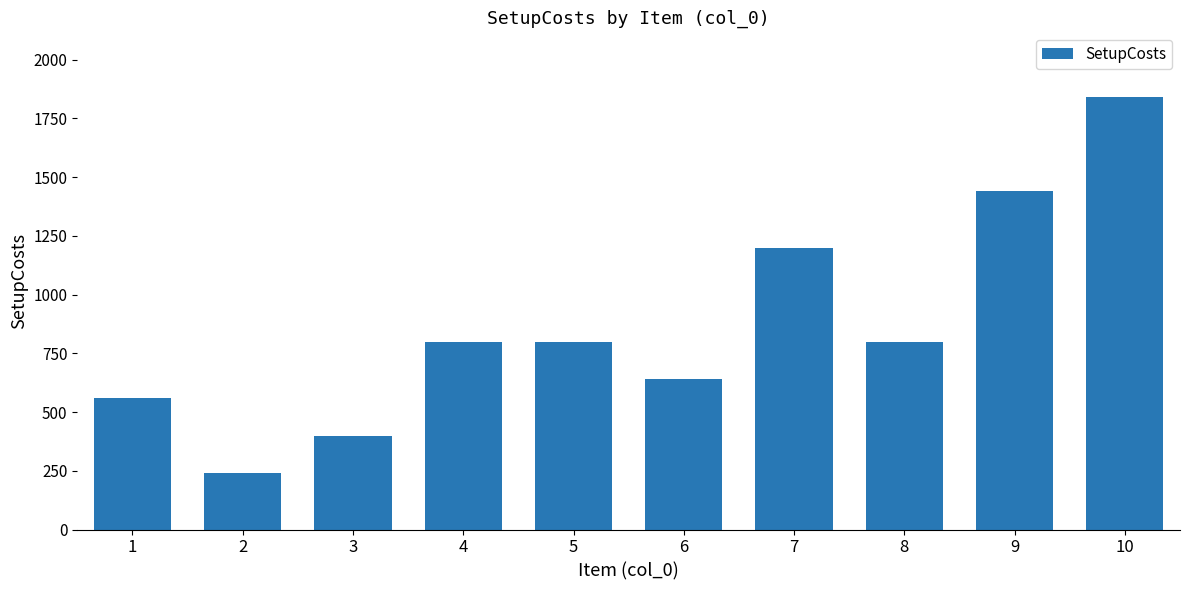

What is the value of the 8th bar from the left?

800